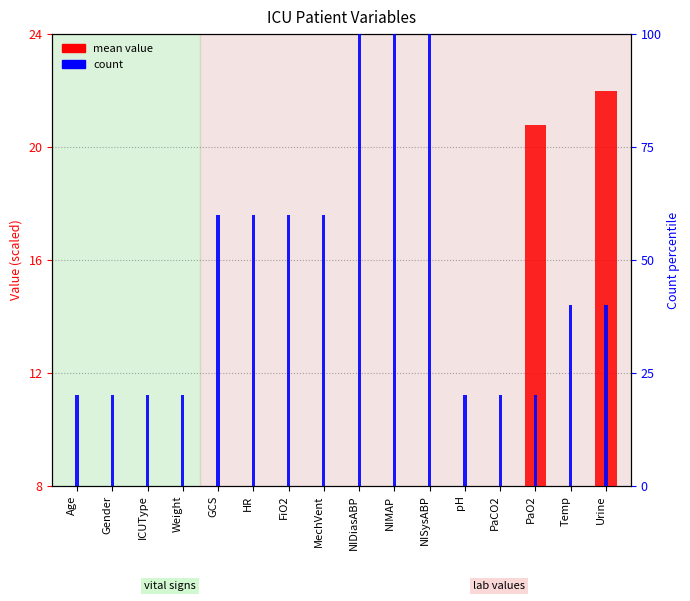

What is the difference between the mean value (scaled) values at Weight and PaCO2?

2.2